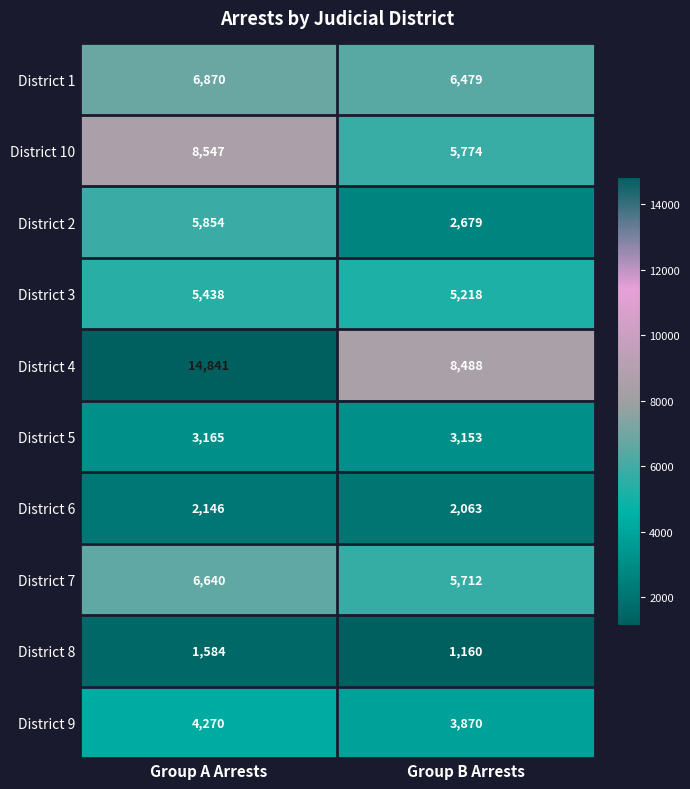

What is the sum of the District 10 values at Group B Arrests and Group A Arrests?

14321